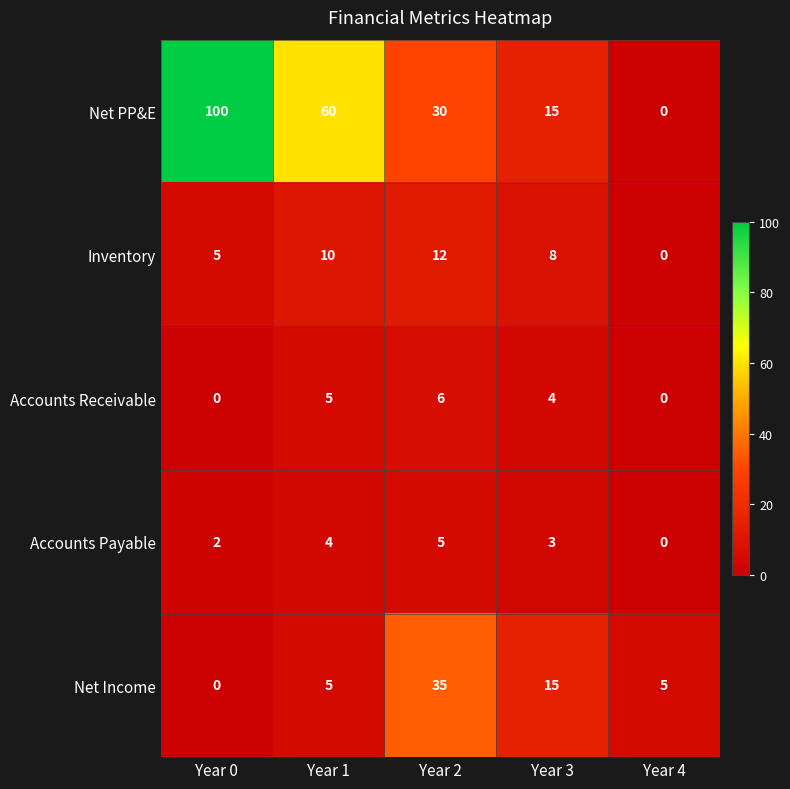

What is the maximum value for Accounts Receivable?

6